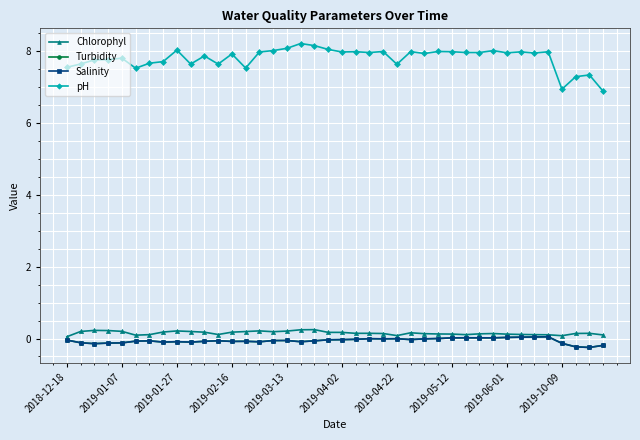

Which series has the largest range (max minus min)?

pH